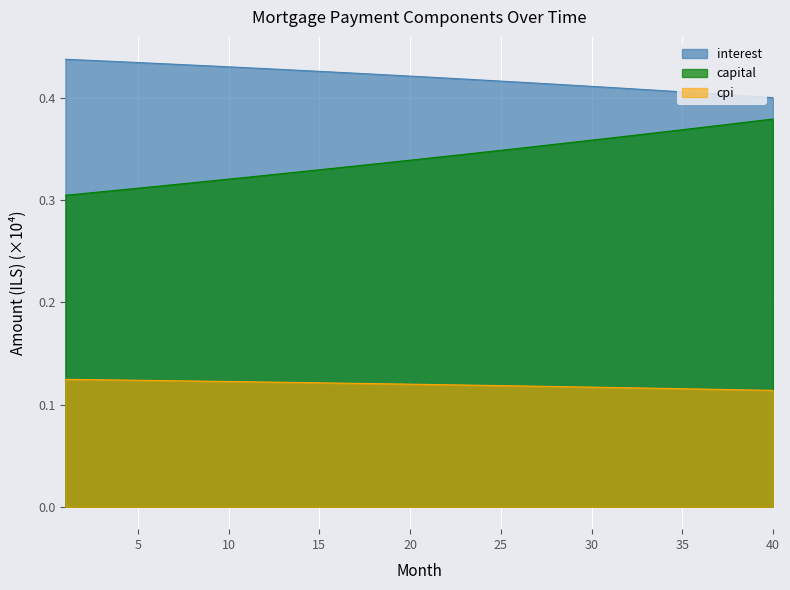

Reading right to left, extract all data points from this chart.

interest: 40=0.4	39=0.4	38=0.4	37=0.4	36=0.4	35=0.4	34=0.4	33=0.4	32=0.4	31=0.4	30=0.4	29=0.4	28=0.4	27=0.4	26=0.4	25=0.4	24=0.4	23=0.4	22=0.4	21=0.4	20=0.4	19=0.4	18=0.4	17=0.4	16=0.4	15=0.4	14=0.4	13=0.4	12=0.4	11=0.4	10=0.4	9=0.4	8=0.4	7=0.4	6=0.4	5=0.4	4=0.4	3=0.4	2=0.4	1=0.4
capital: 40=0.4	39=0.4	38=0.4	37=0.4	36=0.4	35=0.4	34=0.4	33=0.4	32=0.4	31=0.4	30=0.4	29=0.4	28=0.4	27=0.4	26=0.4	25=0.3	24=0.3	23=0.3	22=0.3	21=0.3	20=0.3	19=0.3	18=0.3	17=0.3	16=0.3	15=0.3	14=0.3	13=0.3	12=0.3	11=0.3	10=0.3	9=0.3	8=0.3	7=0.3	6=0.3	5=0.3	4=0.3	3=0.3	2=0.3	1=0.3
cpi: 40=0.1	39=0.1	38=0.1	37=0.1	36=0.1	35=0.1	34=0.1	33=0.1	32=0.1	31=0.1	30=0.1	29=0.1	28=0.1	27=0.1	26=0.1	25=0.1	24=0.1	23=0.1	22=0.1	21=0.1	20=0.1	19=0.1	18=0.1	17=0.1	16=0.1	15=0.1	14=0.1	13=0.1	12=0.1	11=0.1	10=0.1	9=0.1	8=0.1	7=0.1	6=0.1	5=0.1	4=0.1	3=0.1	2=0.1	1=0.1